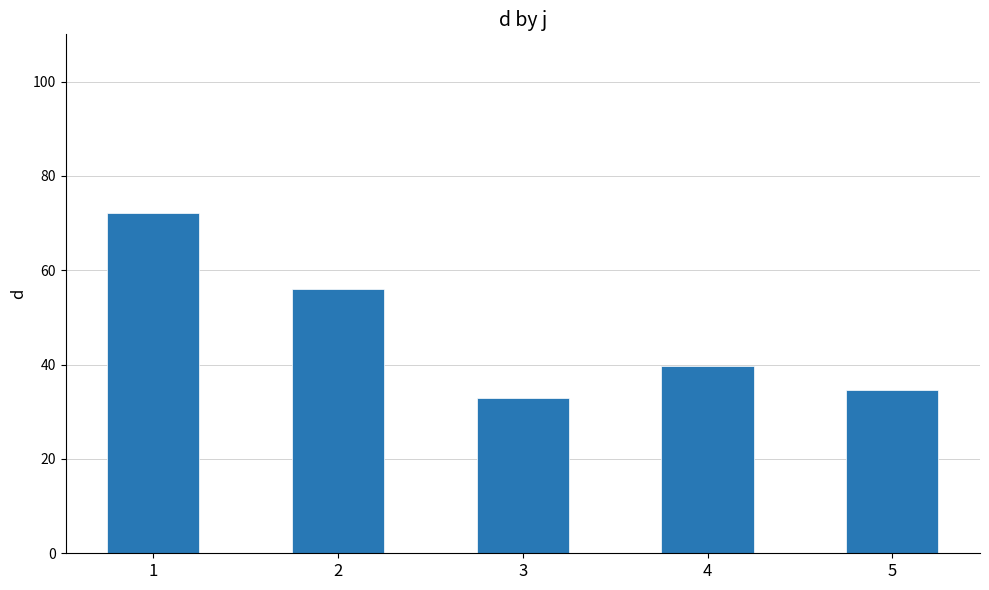

Reading left to right, list all the values displayed in this chart.

1=72.2	2=56.0	3=33.0	4=39.7	5=34.6